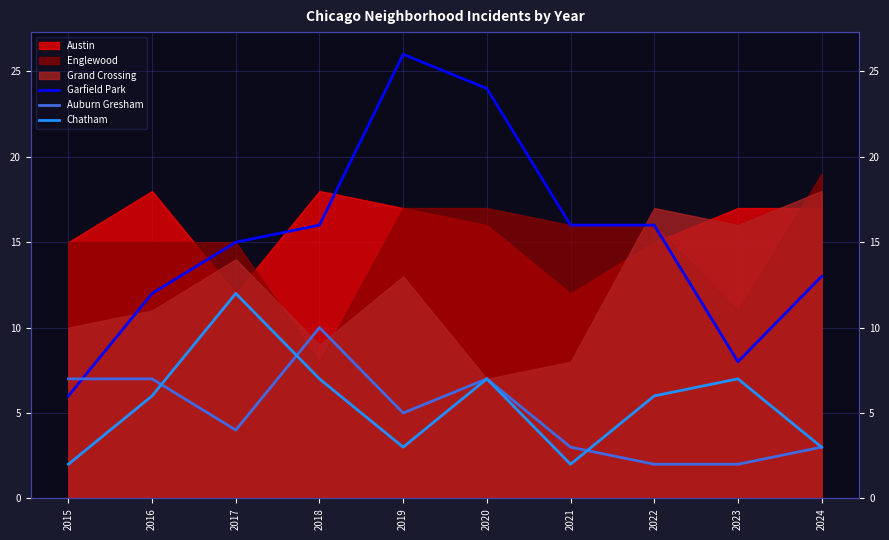

What is the sum of the Auburn Gresham values at 2020 and 2015?

14